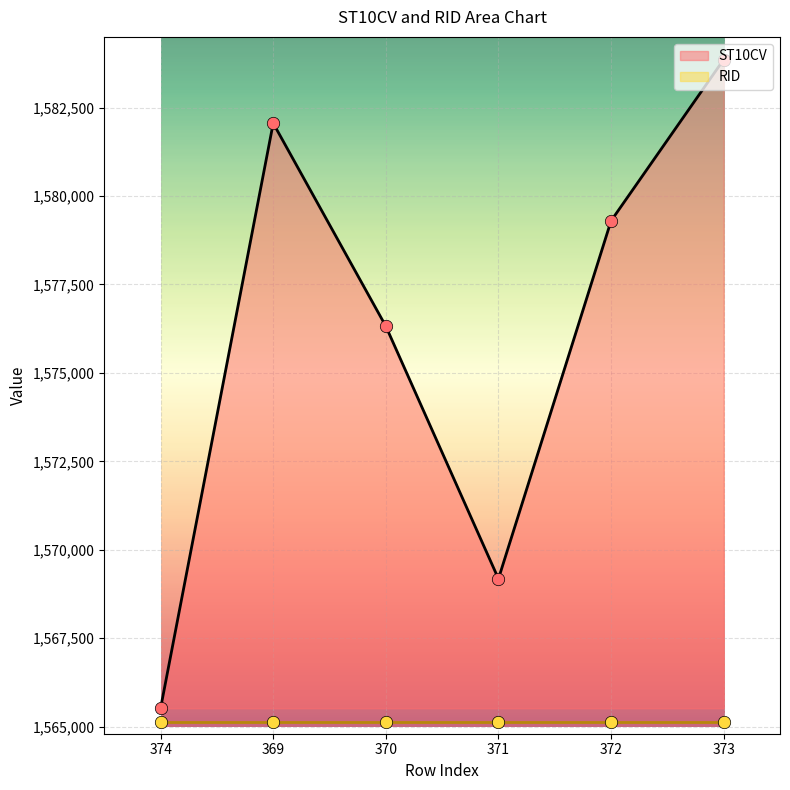

Approximately how many times larger is the value at 373 compared to 372?

1.0